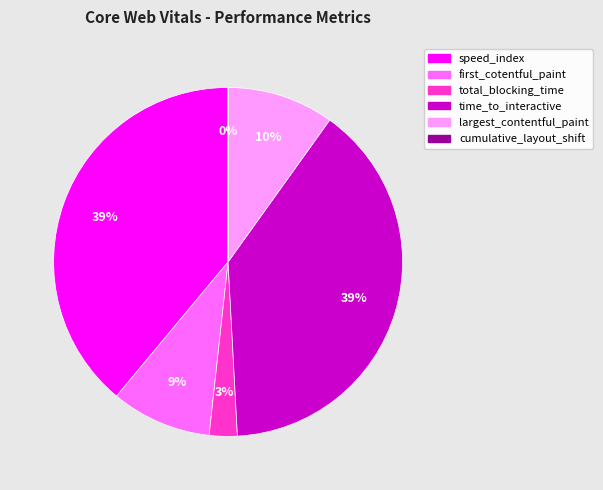

To the nearest percent, what is the difference between the largest and smallest slice percentages?

39%